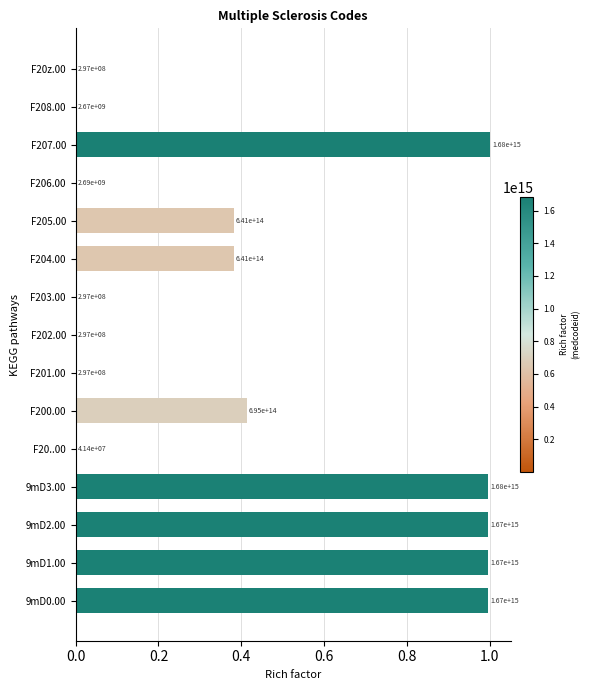

What is the sum of all values?

6.2